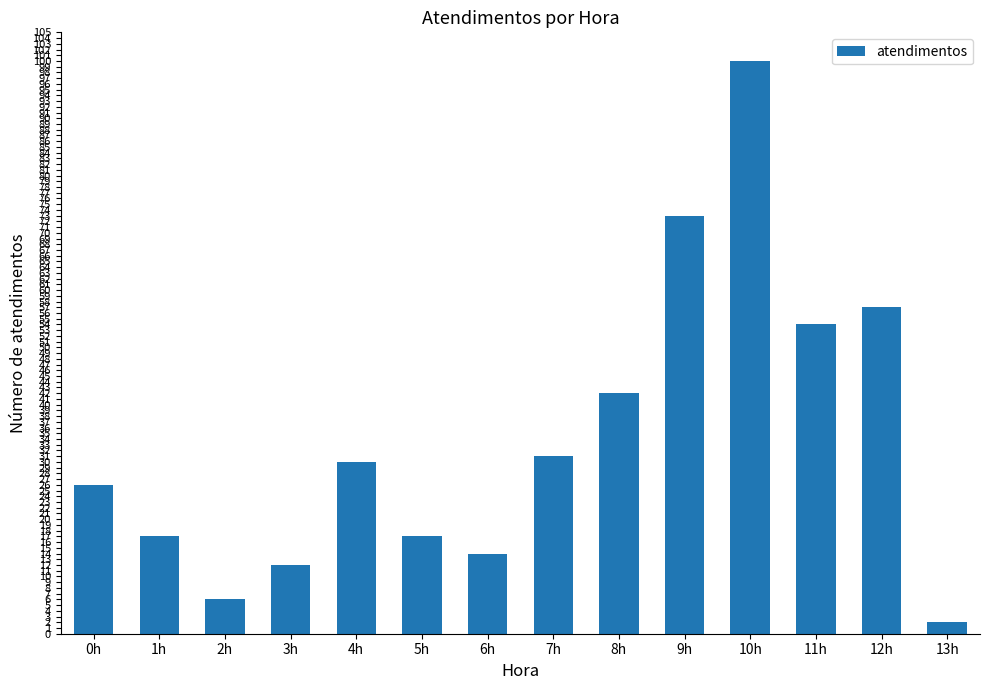

What is the value of the 7th bar from the left?

14